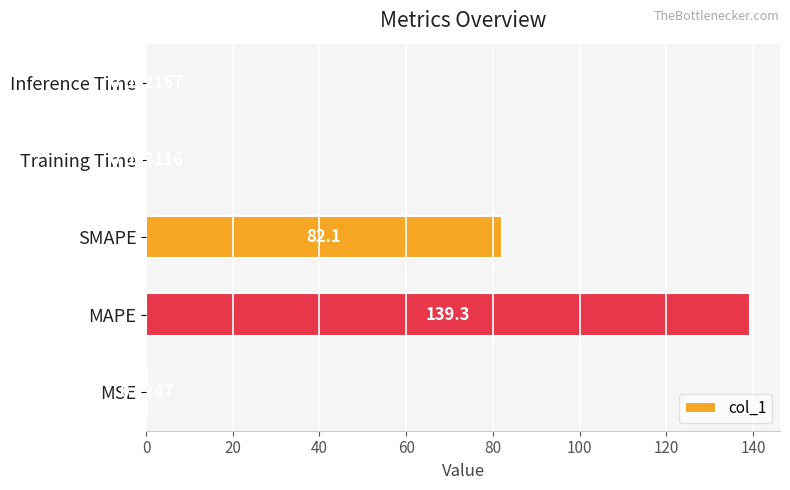

Between MSE and Training Time, which is larger?

MSE